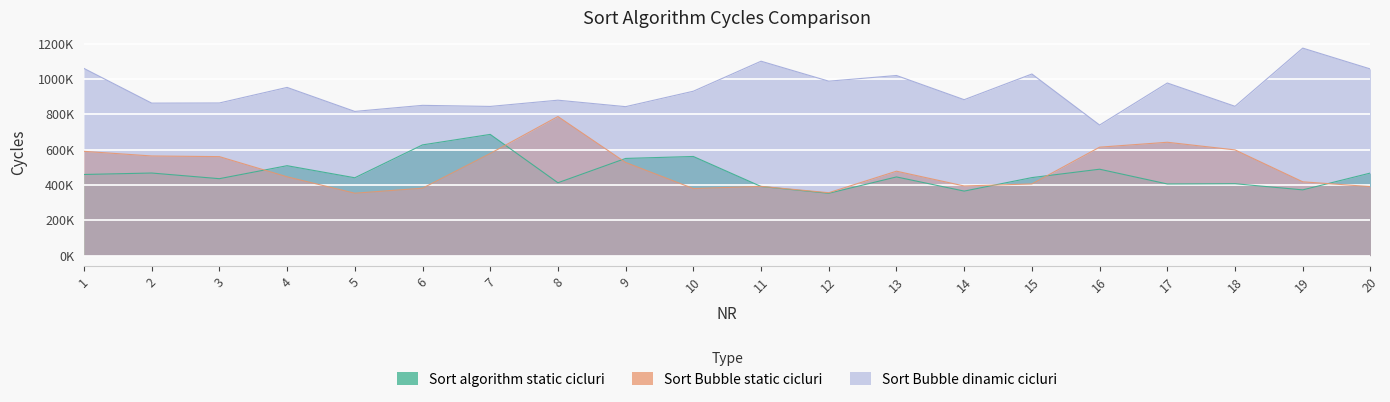

What is the difference between the second highest and second lowest values in the Sort_Bubble_static_cicluri series?

285513